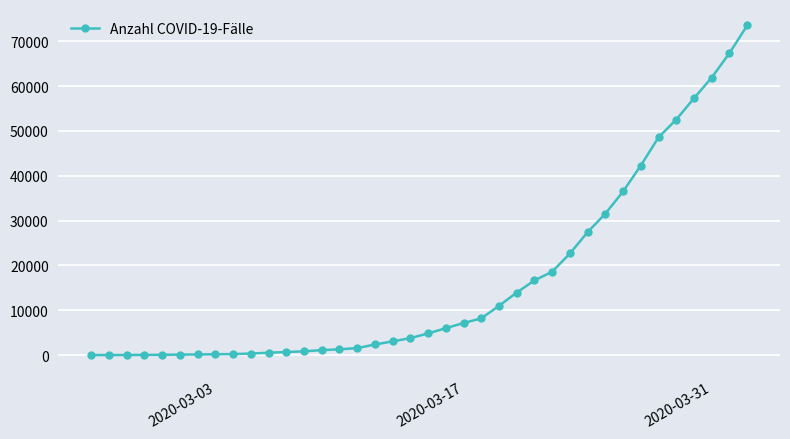

What is the smallest value displayed?

16